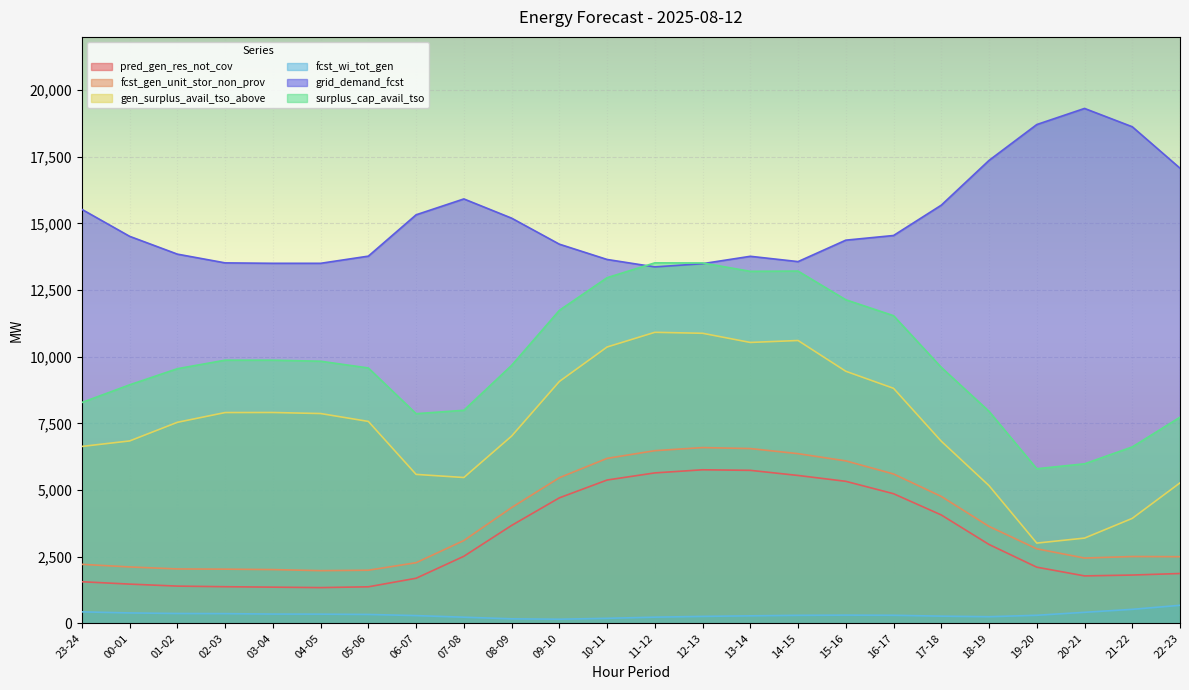

Reading left to right, list all the values displayed in this chart.

pred_gen_res_not_cov: 1560	1471	1396	1373	1357	1340	1370	1691	2515	3672	4707	5376	5643	5760	5739	5547	5327	4862	4065	2958	2106	1779	1811	1869
fcst_gen_unit_stor_non_prov: 2213	2115	2040	2032	2016	1976	1992	2274	3106	4342	5462	6188	6477	6593	6556	6365	6094	5603	4760	3636	2795	2449	2506	2499
gen_surplus_avail_tso_above: 6636	6842	7541	7907	7909	7870	7574	5587	5470	7023	9072	10366	10917	10881	10537	10610	9456	8816	6832	5165	3010	3197	3937	5269
fcst_wi_tot_gen: 430	390	369	364	347	344	333	290	230	169	154	188	231	260	281	300	307	302	269	248	302	413	525	676
grid_demand_fcst: 15529	14518	13850	13522	13506	13506	13775	15326	15921	15200	14224	13650	13371	13492	13769	13570	14374	14549	15687	17367	18712	19316	18629	17074
surplus_cap_avail_tso: 8285	8947	9552	9872	9872	9832	9579	7865	7992	9676	11740	12966	13523	13519	13205	13214	12138	11541	9602	7954	5799	5984	6617	7732